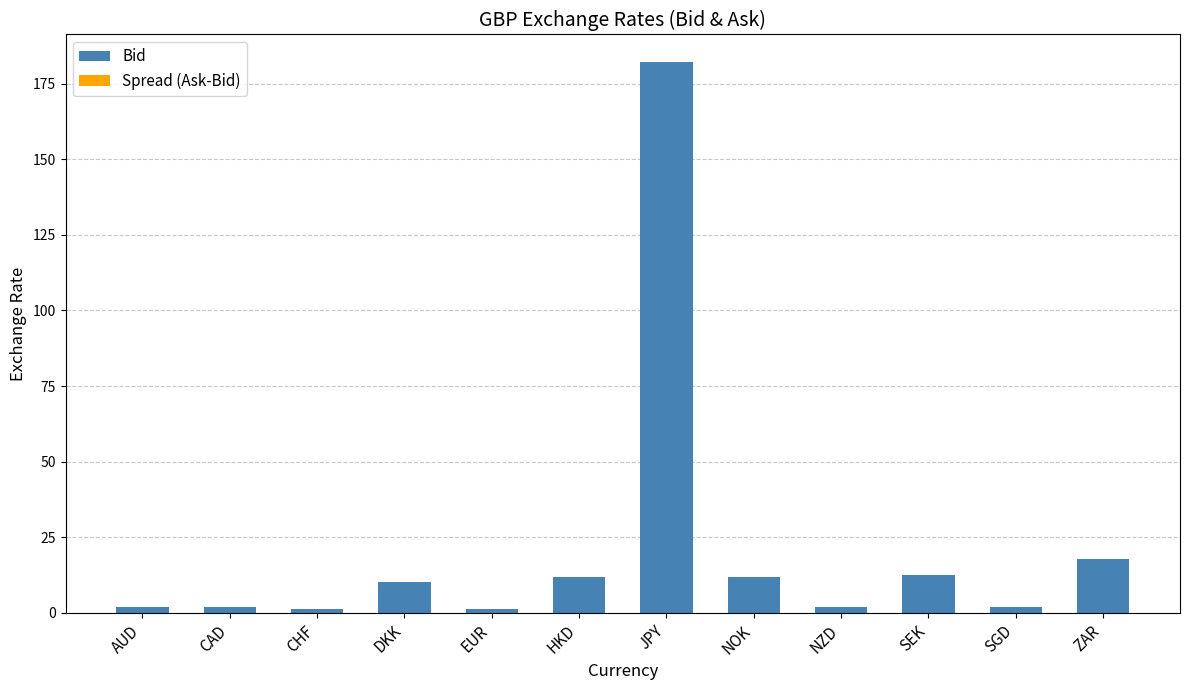

At which category is the sum across all series the highest?

JPY